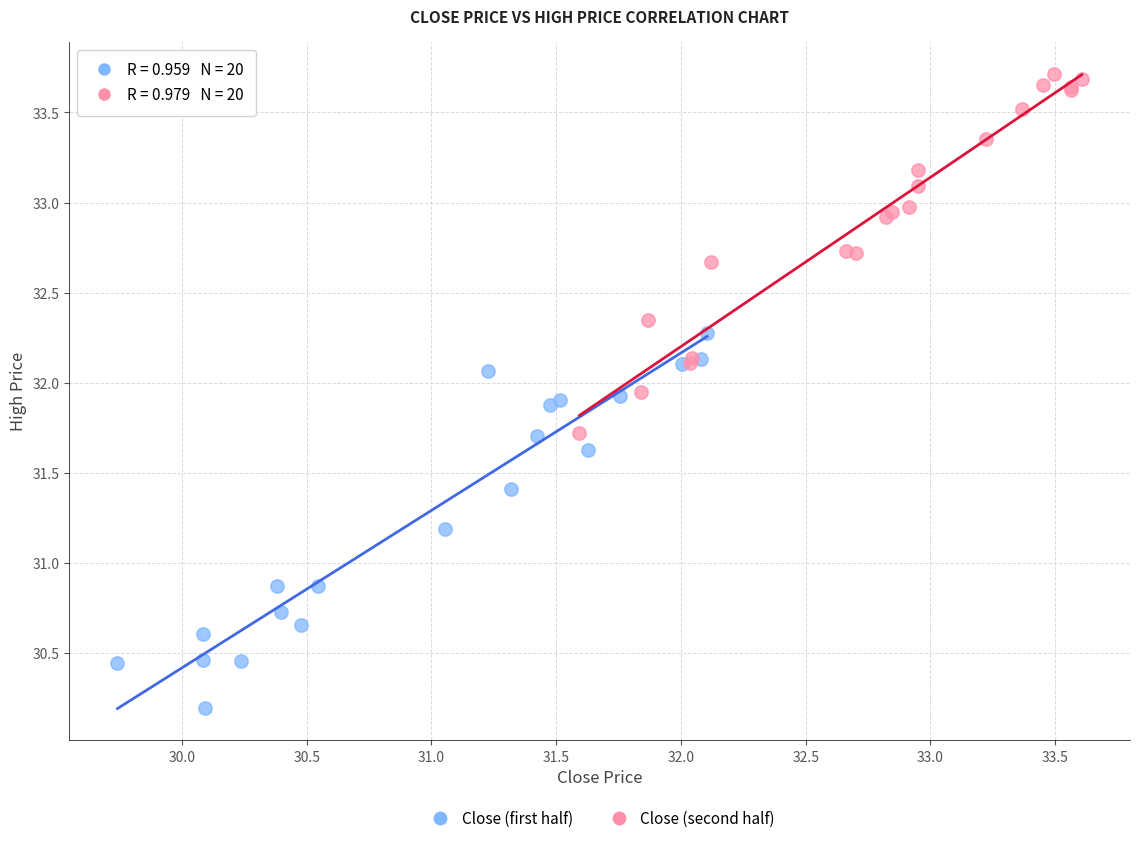

Which series contains the highest Y value?

Close (second half)